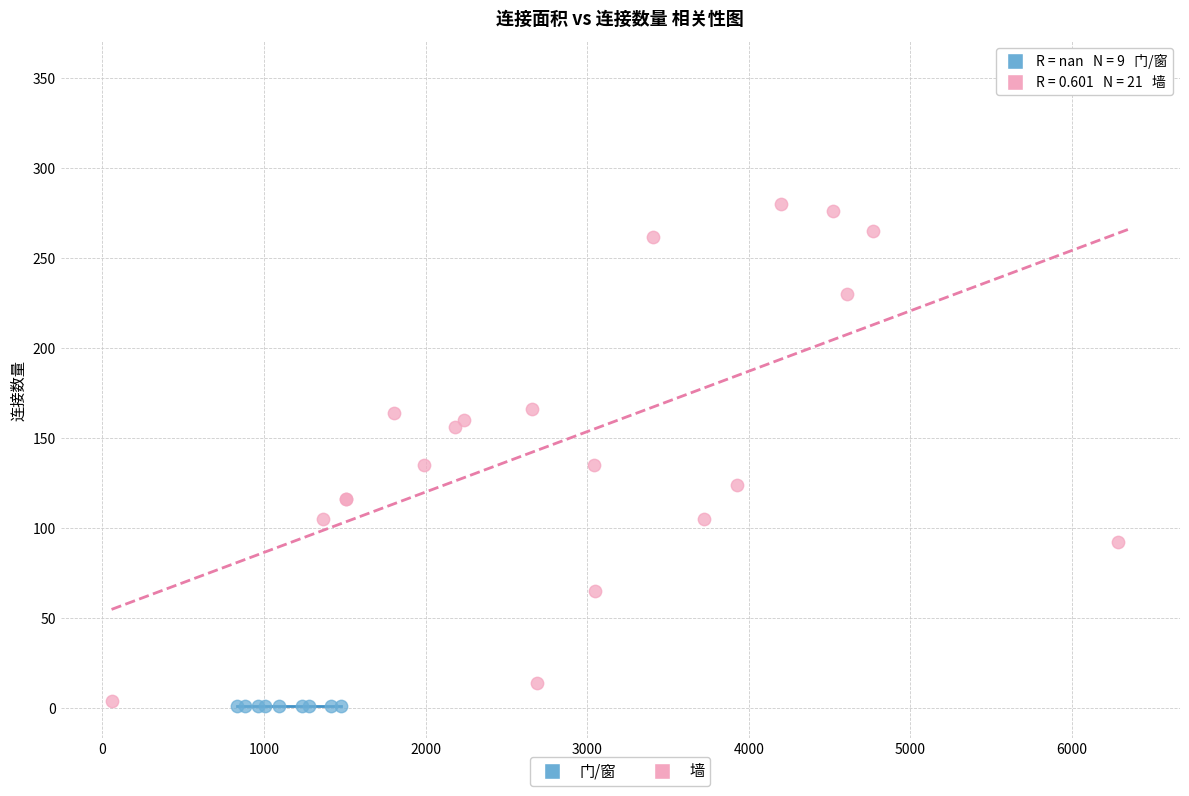

Which series reaches the maximum Y coordinate?

墙